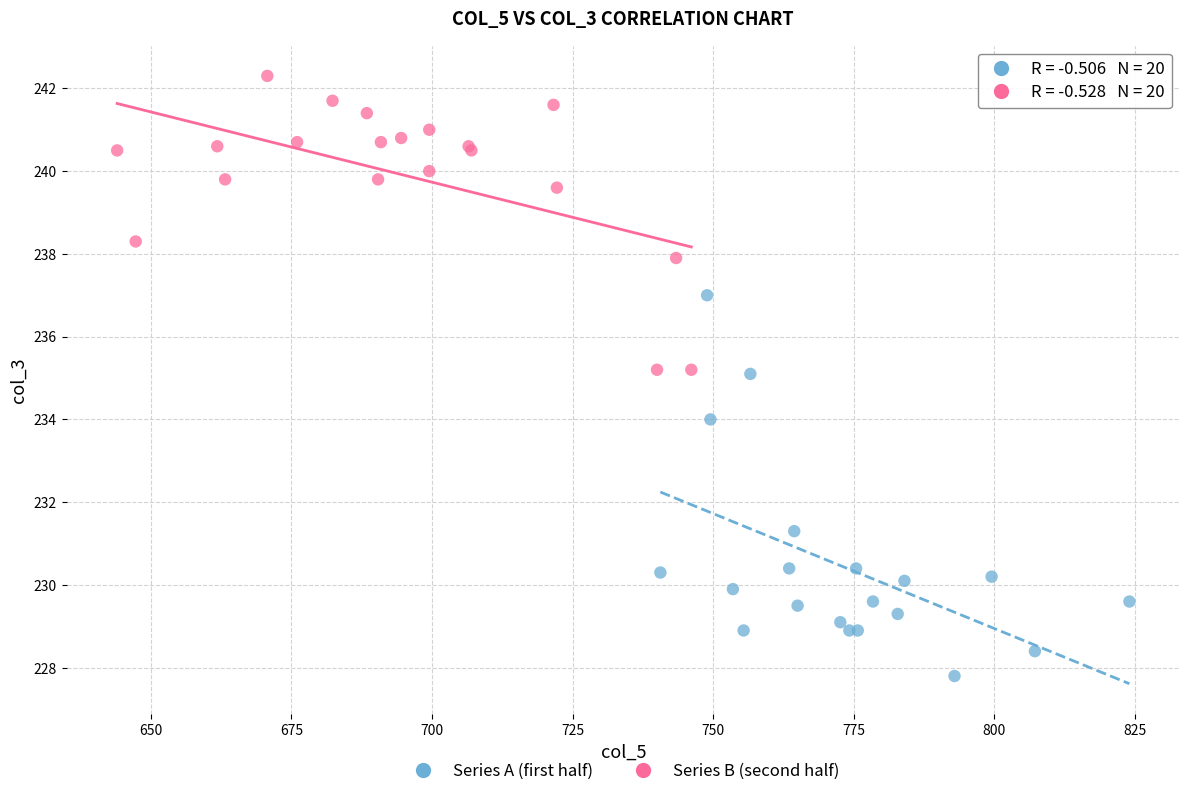

Which series contains the lowest Y value?

Series A (first half)